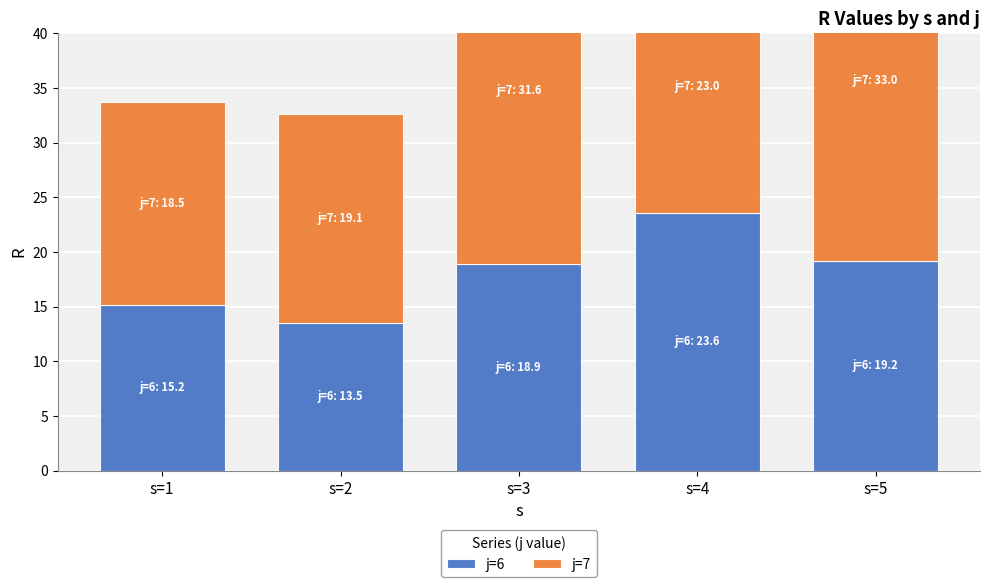

At which label does j=7 first exceed 23?

s=3